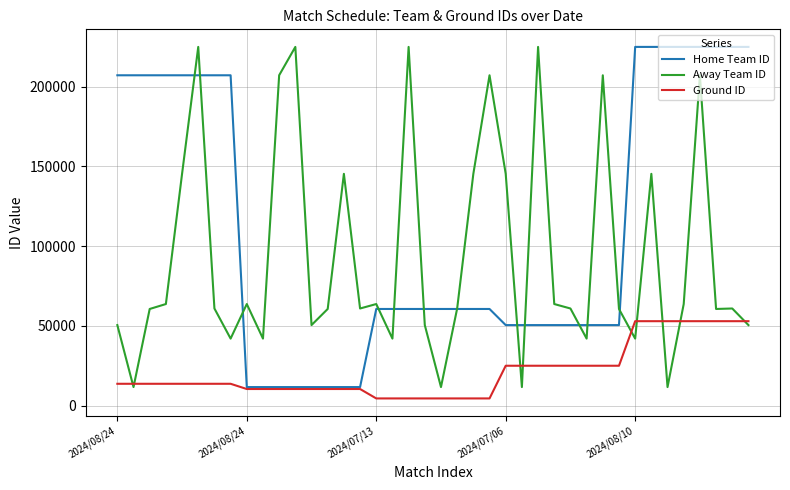

List the series in order of their overall mean, highest first.

Home Team ID, Away Team ID, Ground ID